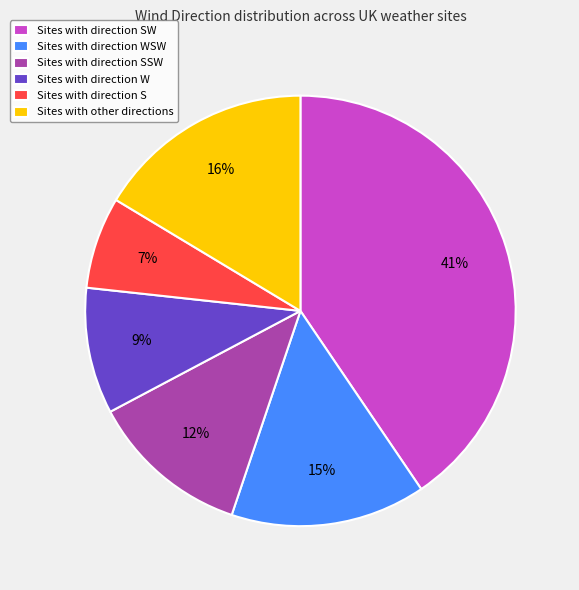

Is Sites with direction SSW the majority of the pie?

No